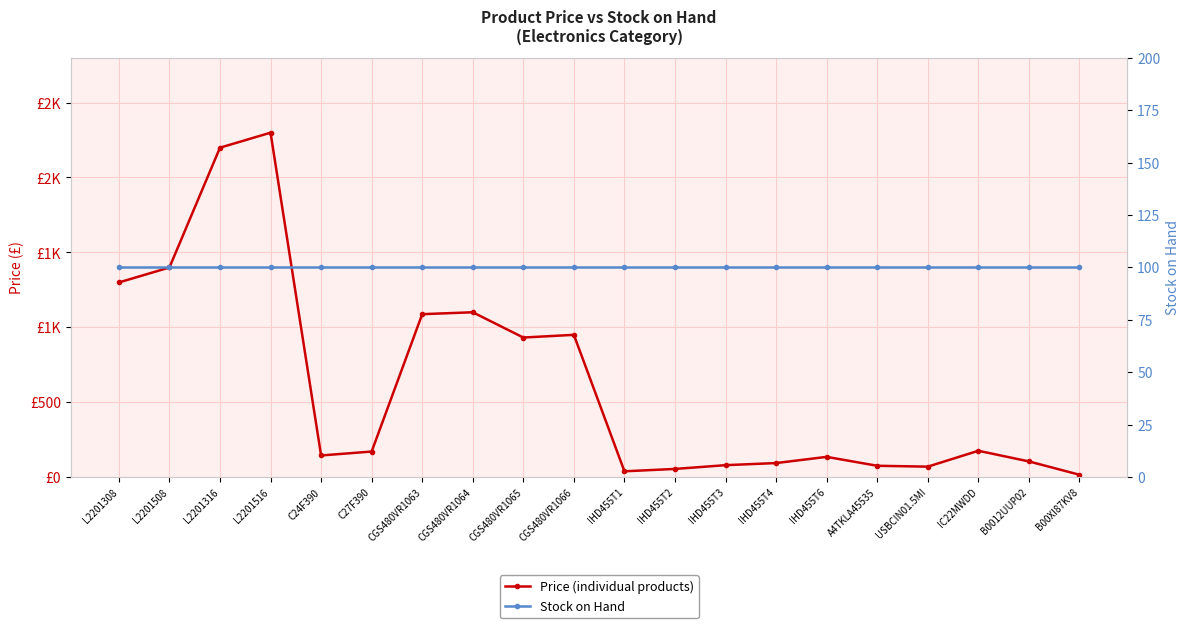

List the labels in order of Stock on Hand value, smallest first.

L2201308, L2201508, L2201316, L2201516, C24F390, C27F390, CGS480VR1063, CGS480VR1064, CGS480VR1065, CGS480VR1066, IHD455T1, IHD455T2, IHD455T3, IHD455T4, IHD455T6, A4TKLA45535, USBCIN01.5MI, IC22MWDD, B0012UUP02, B00XI87KV8